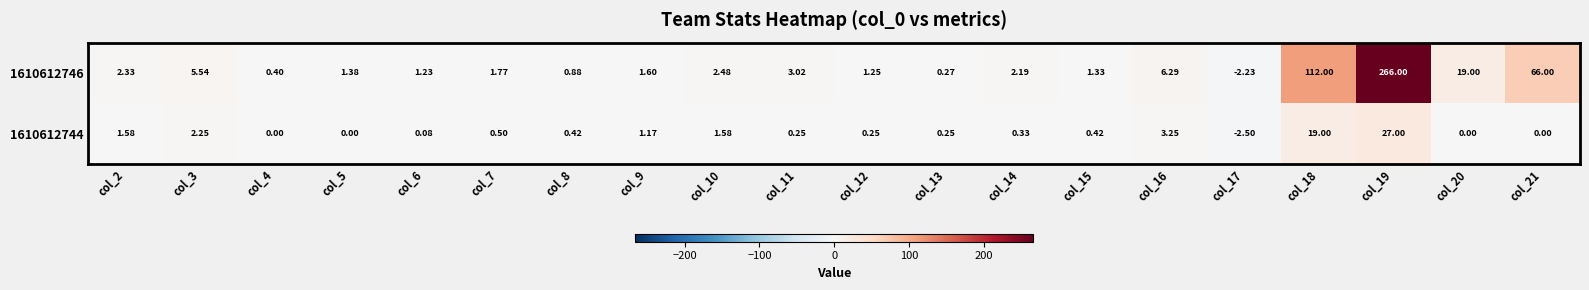

Is the value of 1610612746 at col_3 greater than the value of 1610612744 at col_16?

Yes